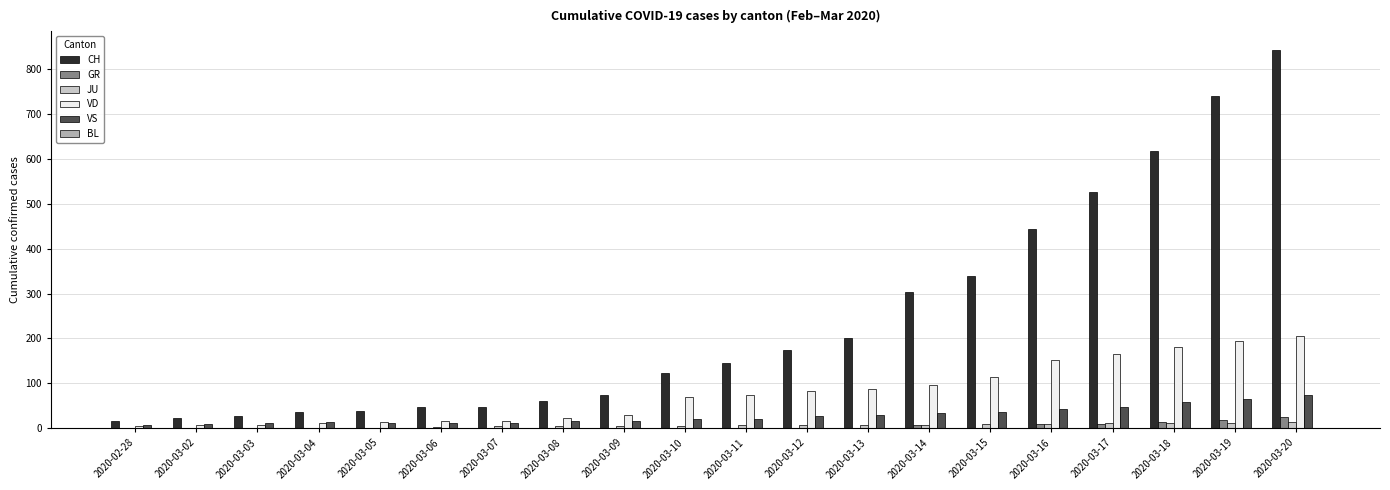

What is the sum of all VD values?

1545